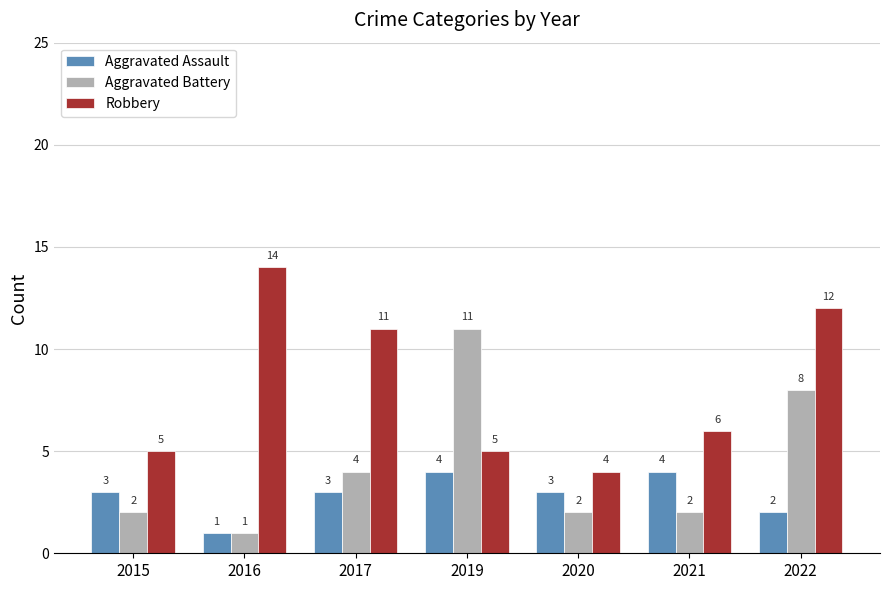

The Aggravated Battery series shows 2 at 2015. True or false?

True